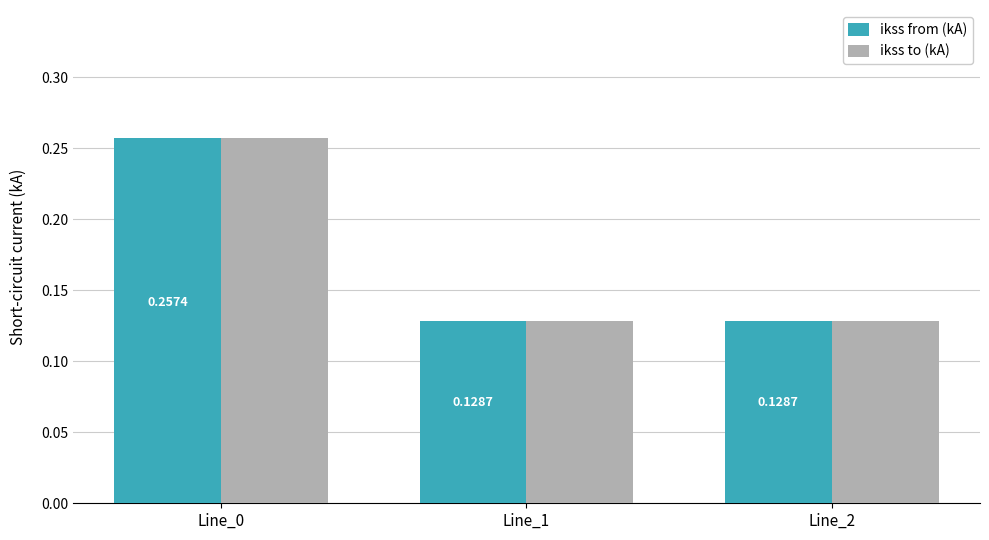

What is the sum of all ikss to (kA) values?

0.5